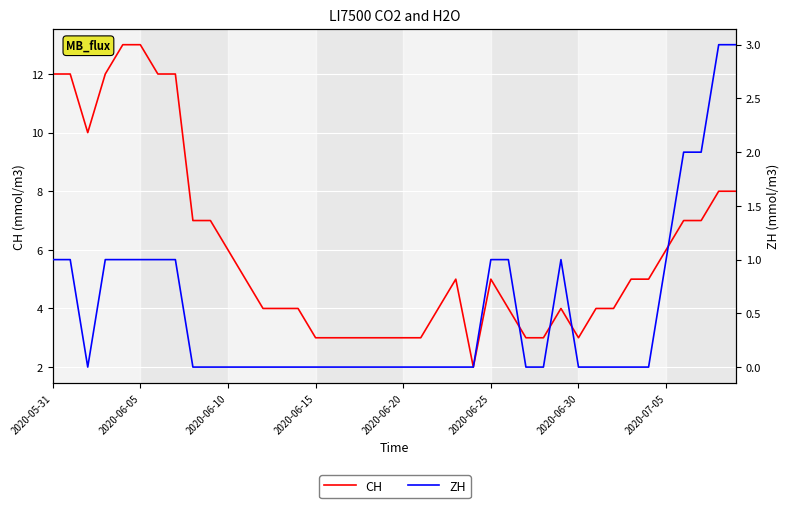

What is the average value of the CH series?

6